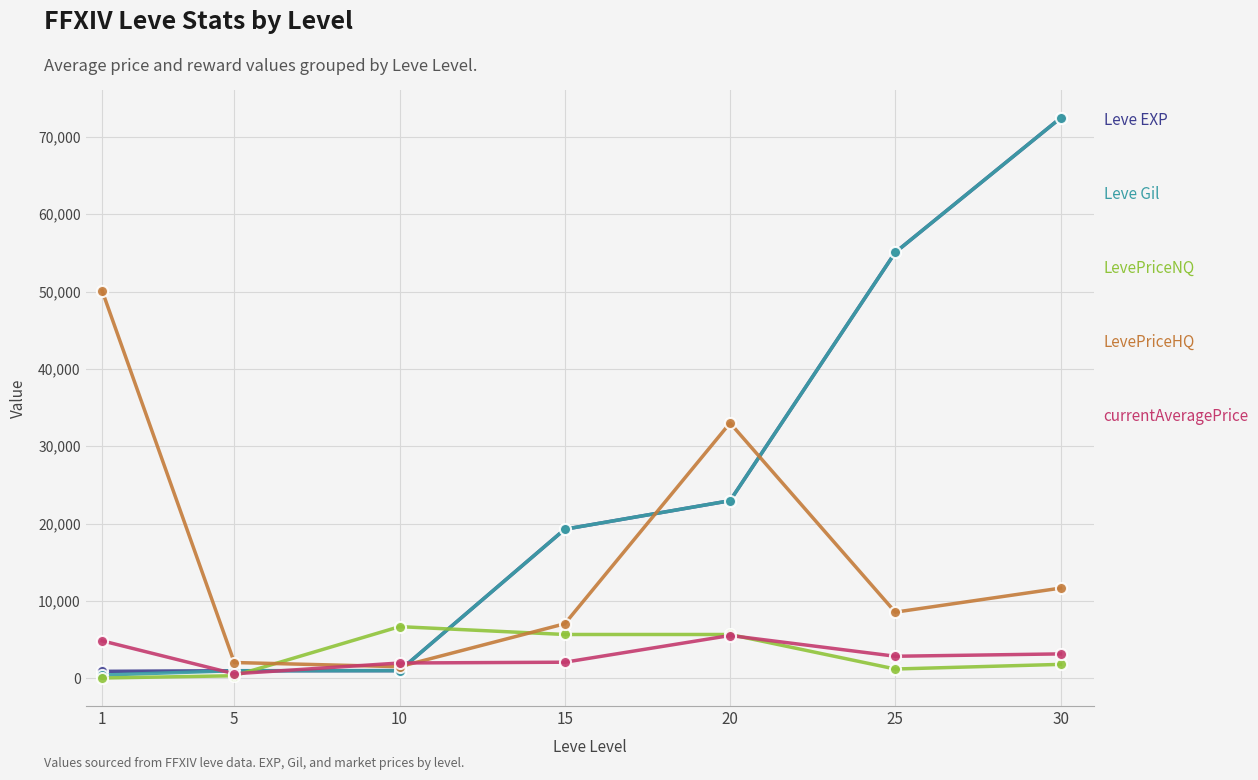

What is the spread (max minus min) of values at 5?

1711.2